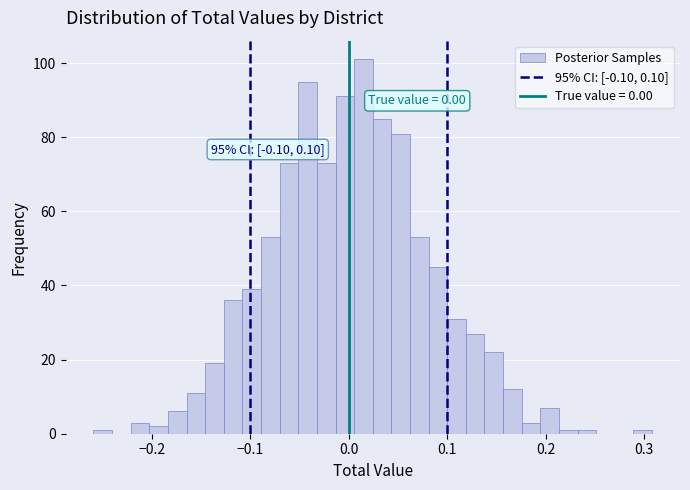

Around what value on the x-axis is the tallest bar? Give the approximate position of its centre, as read against the axis.

0.01